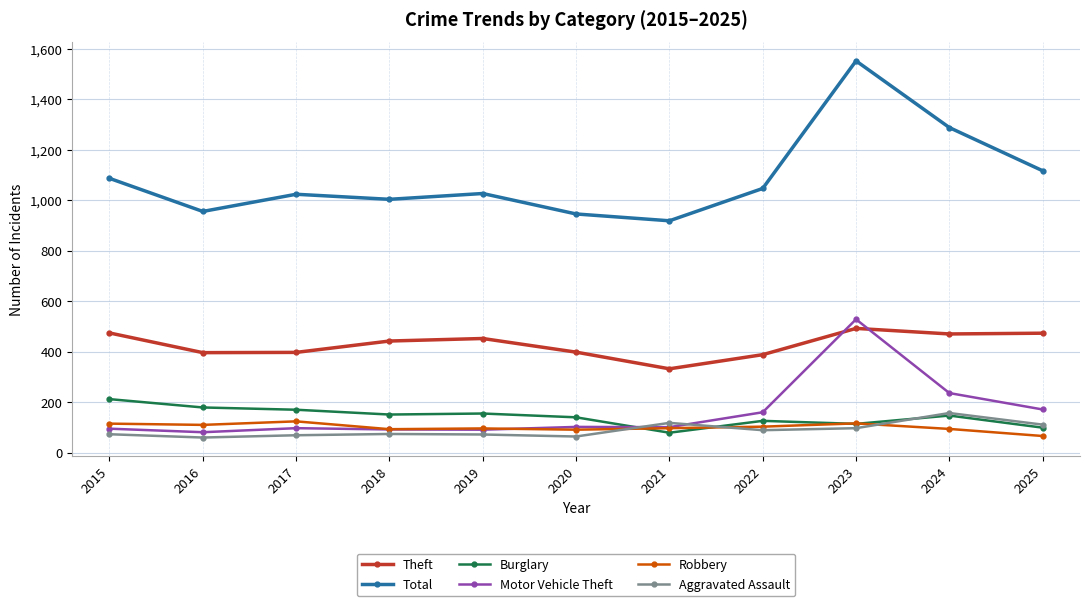

At how many categories does at least one series exceed 103?

11